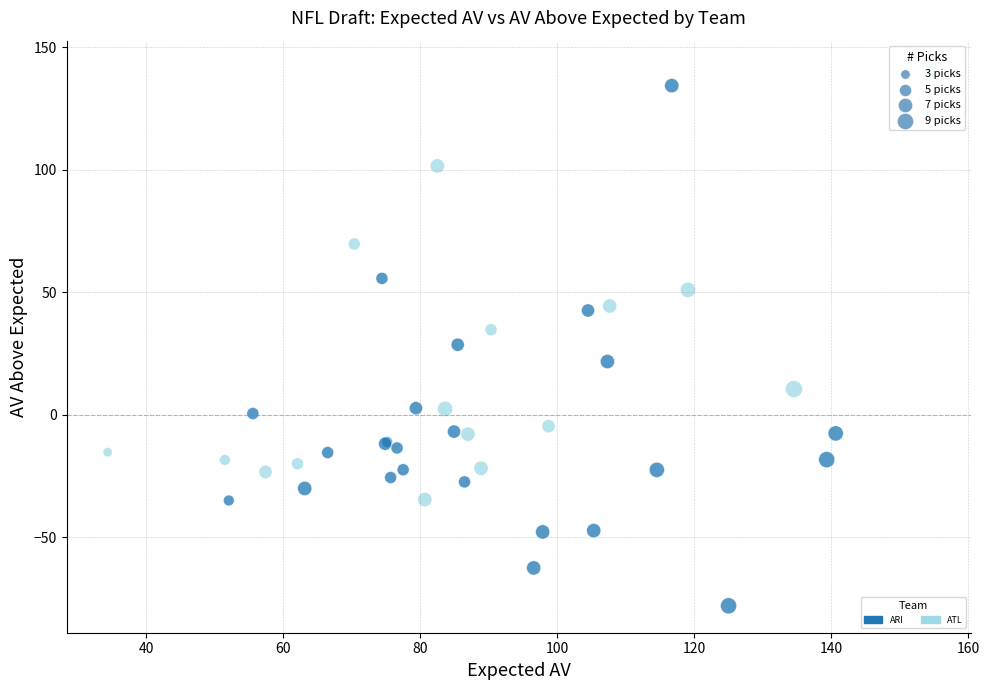

Which series has the largest Y range (max minus min)?

ARI